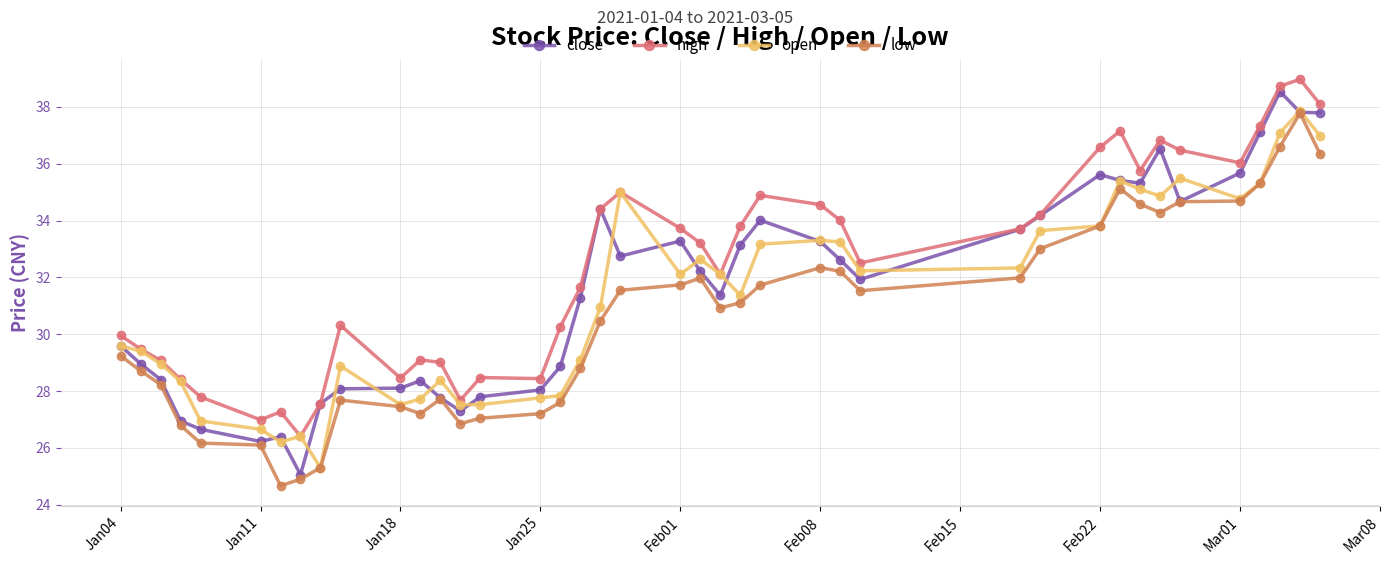

What is the value of the close point at the 31st from the left?

35.6